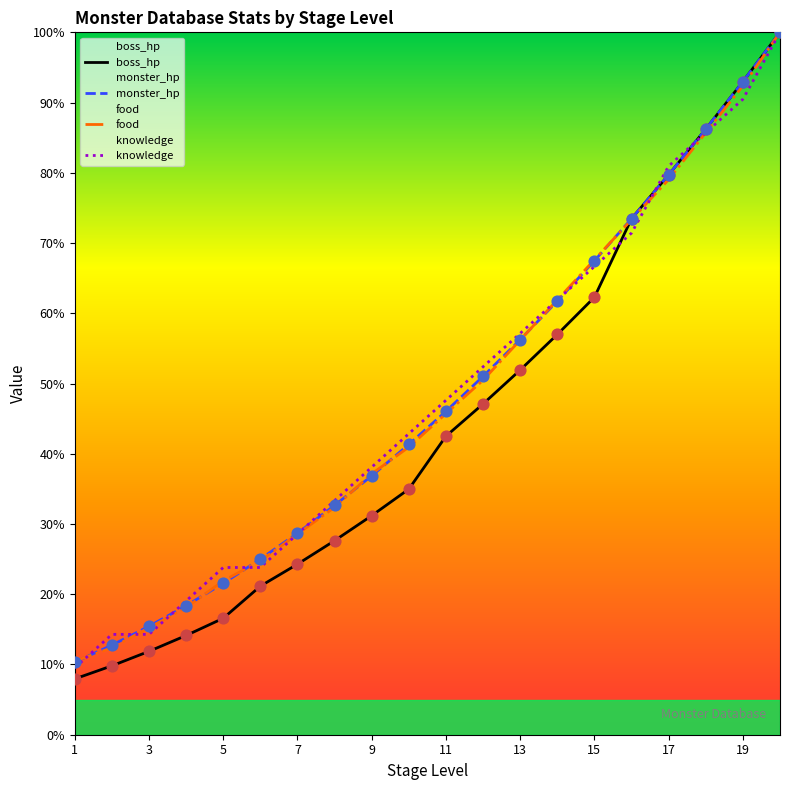

Which series contains the highest Y value?

boss_hp